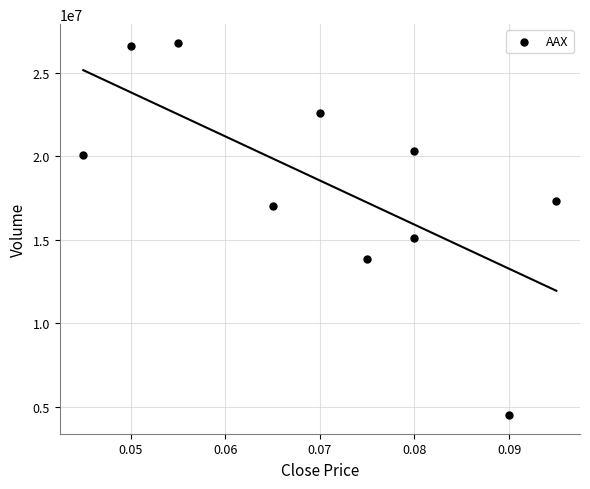

What Y value in the scatter plot is closest to 15653900?

15137800